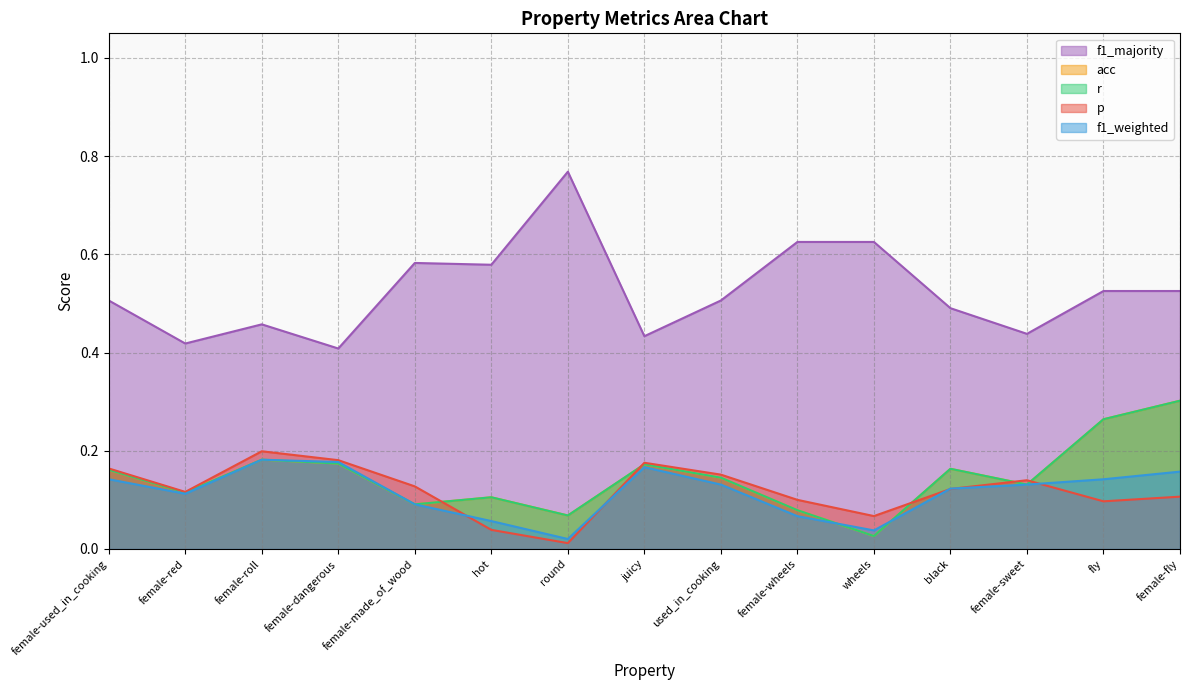

Rank the series at wheels from highest to lowest value.

f1_majority, p, f1_weighted, r, acc